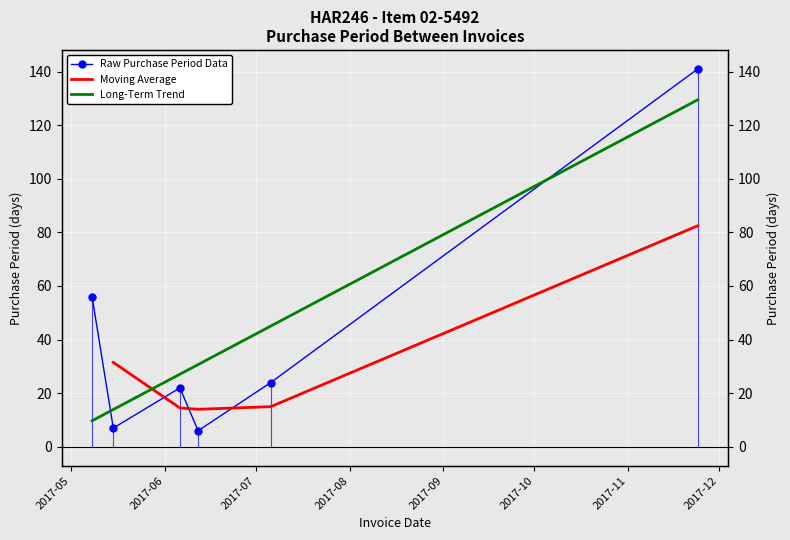

How many data points are less than 24?

3